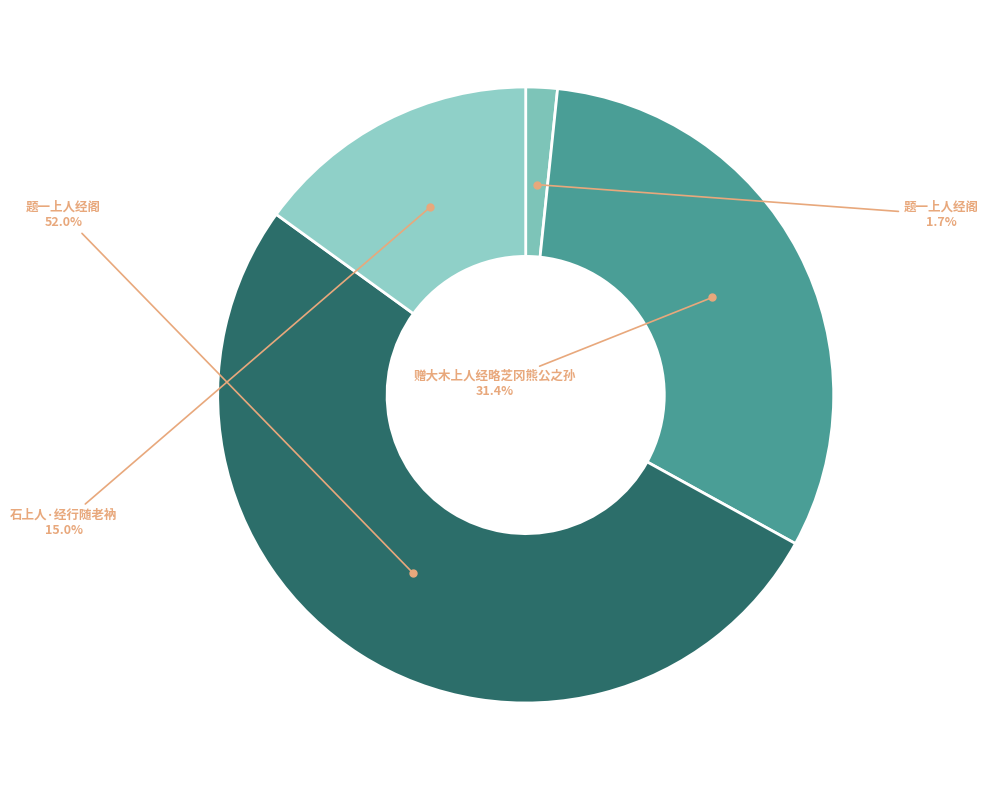

To the nearest percent, what is the average slice percentage?

25%